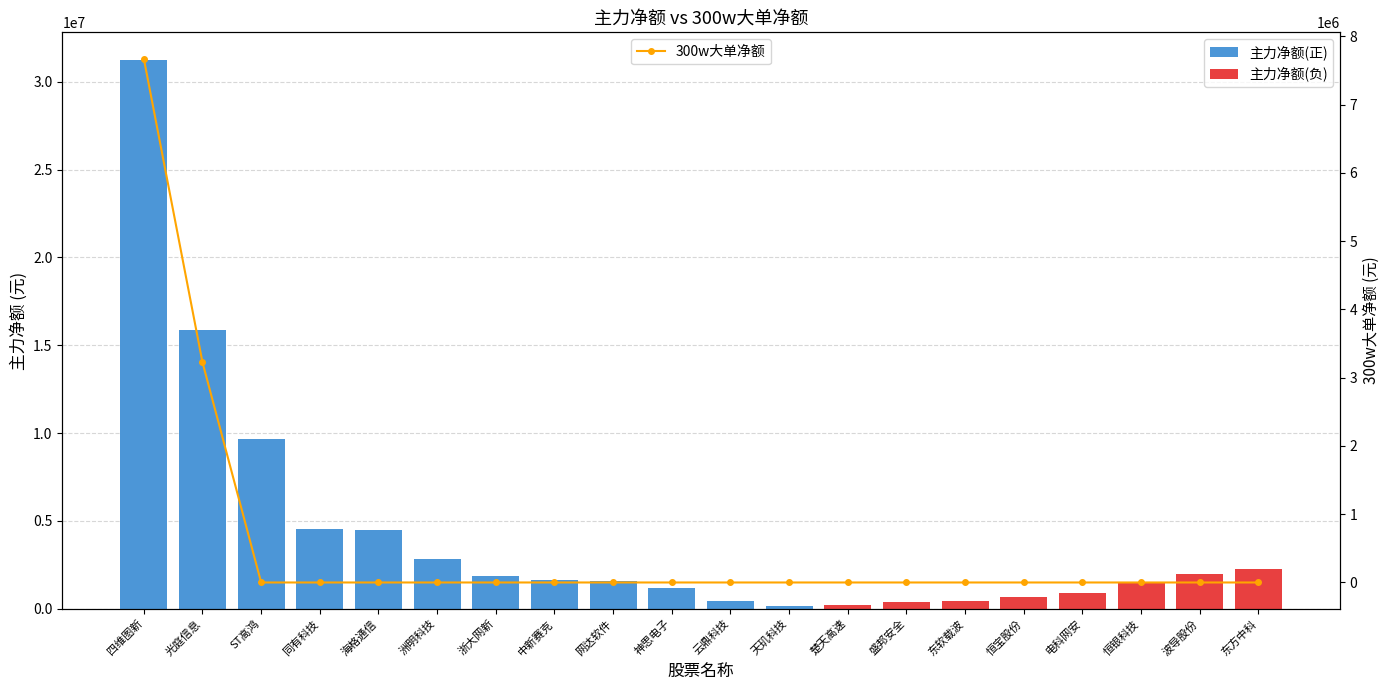

Reading left to right, list all the values displayed in this chart.

四维图新=7674730	光庭信息=3226344	ST高鸿=0	同有科技=0	海格通信=0	洲明科技=0	浙大网新=0	中新赛克=0	网达软件=0	神思电子=0	云鼎科技=0	天玑科技=0	楚天高速=0	盛邦安全=0	东软载波=0	恒宝股份=0	电科网安=0	恒银科技=0	波导股份=0	东方中科=0